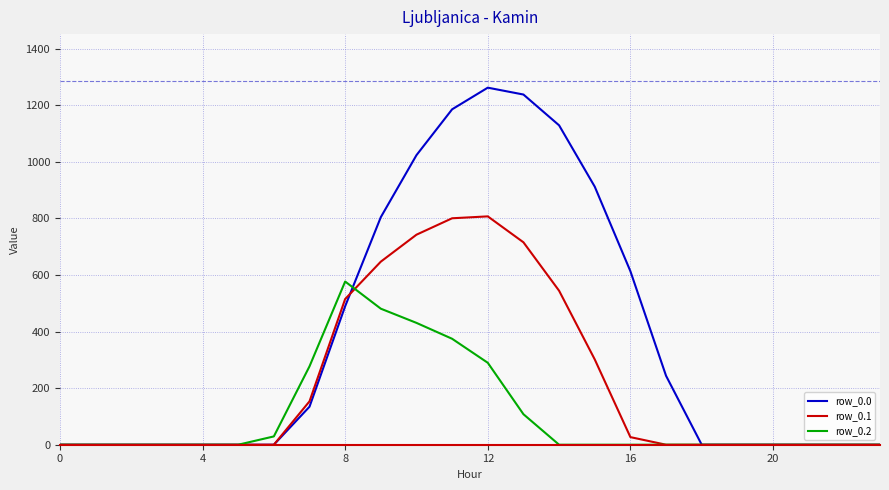

What is the highest value of the row_0.0 series?

1261.6